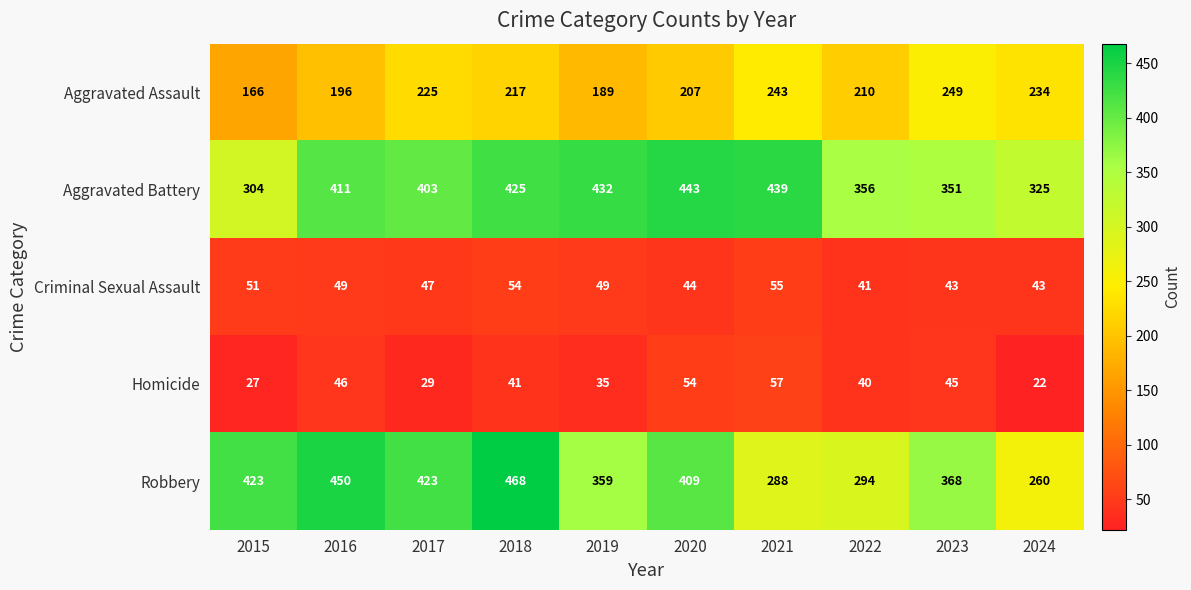

True or false: Aggravated Assault has a value of 100 at 2020.

False